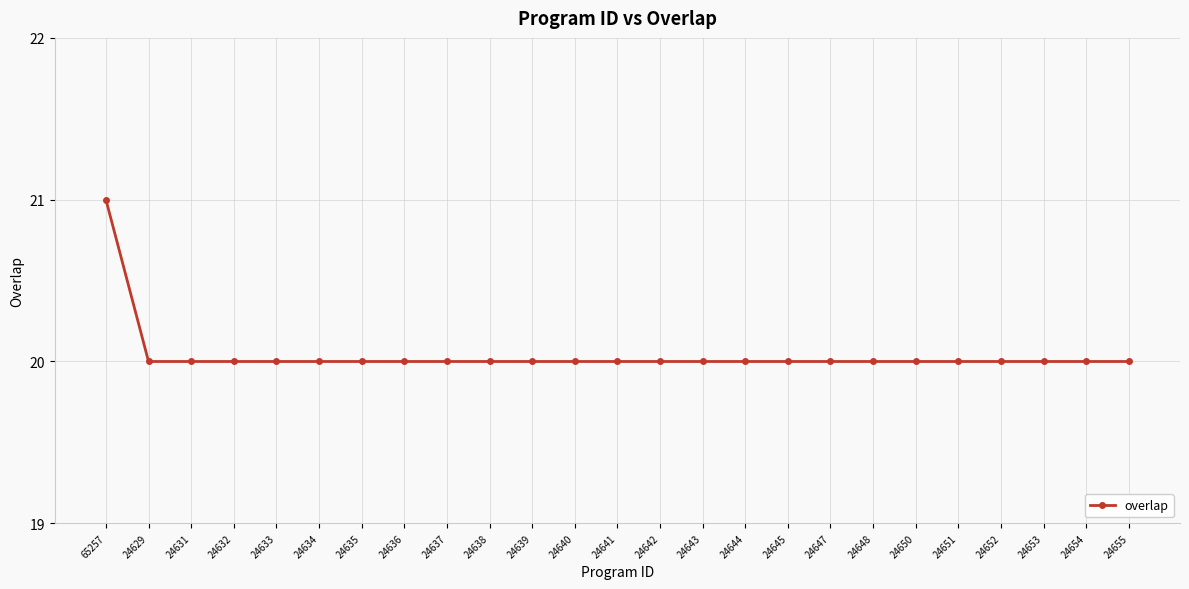

Which label corresponds to the largest value in the chart?

65257